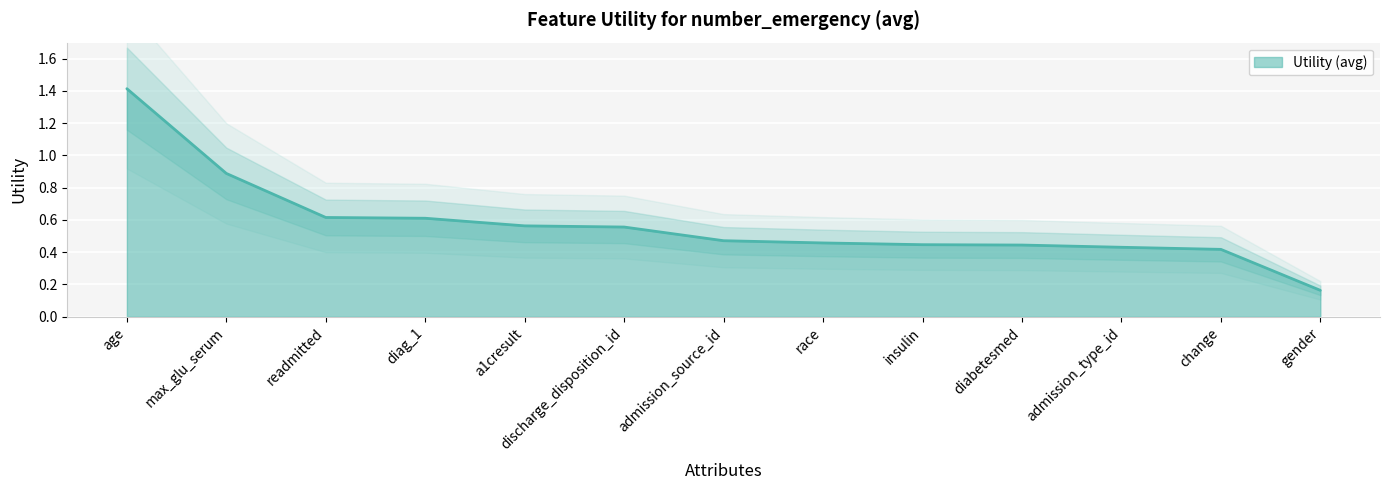

Reading right to left, what are all the values shown in this chart?

0.2	0.4	0.4	0.4	0.4	0.5	0.5	0.6	0.6	0.6	0.6	0.9	1.4